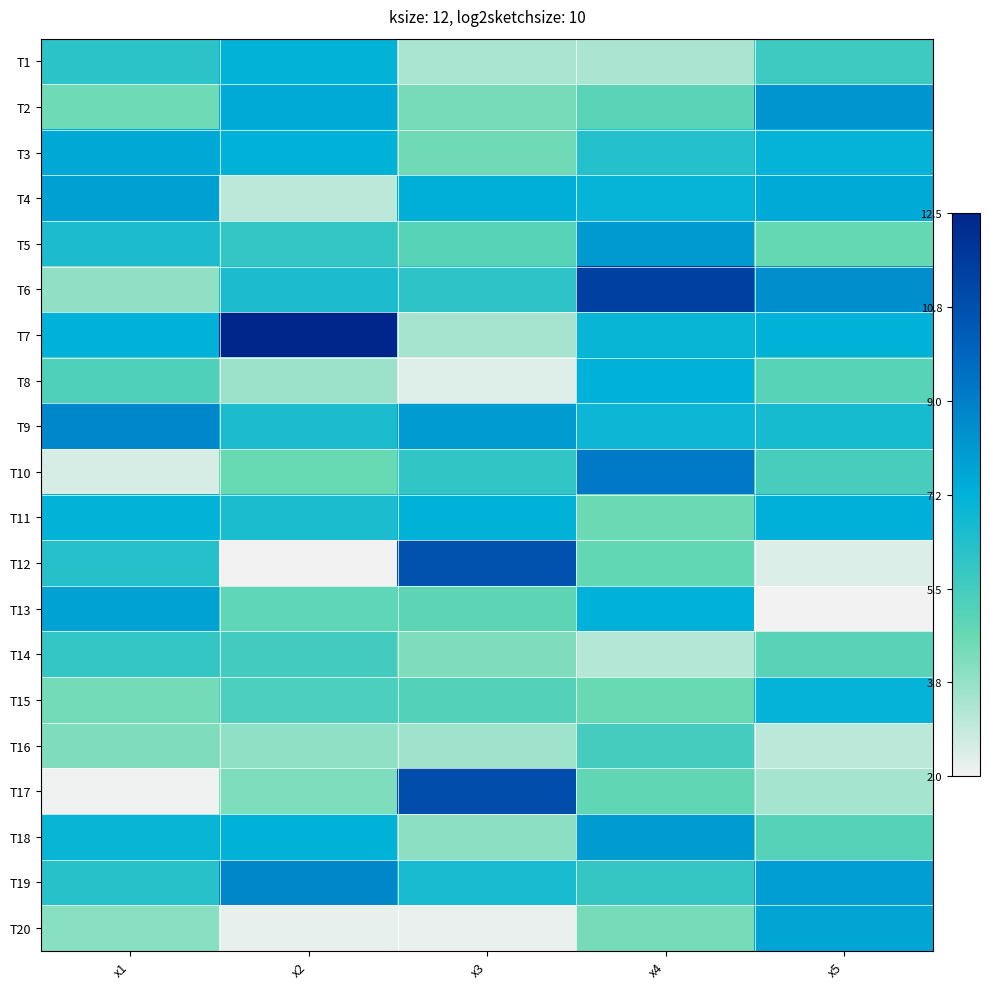

What is the maximum value shown in the chart?

12.5